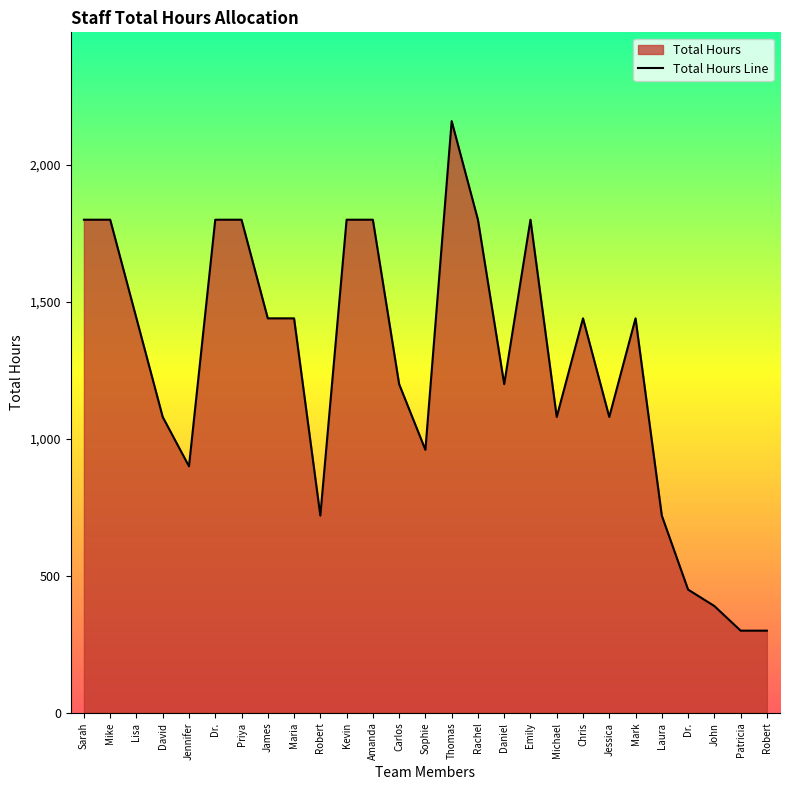

Which has a higher value, Sophie or Michael?

Michael